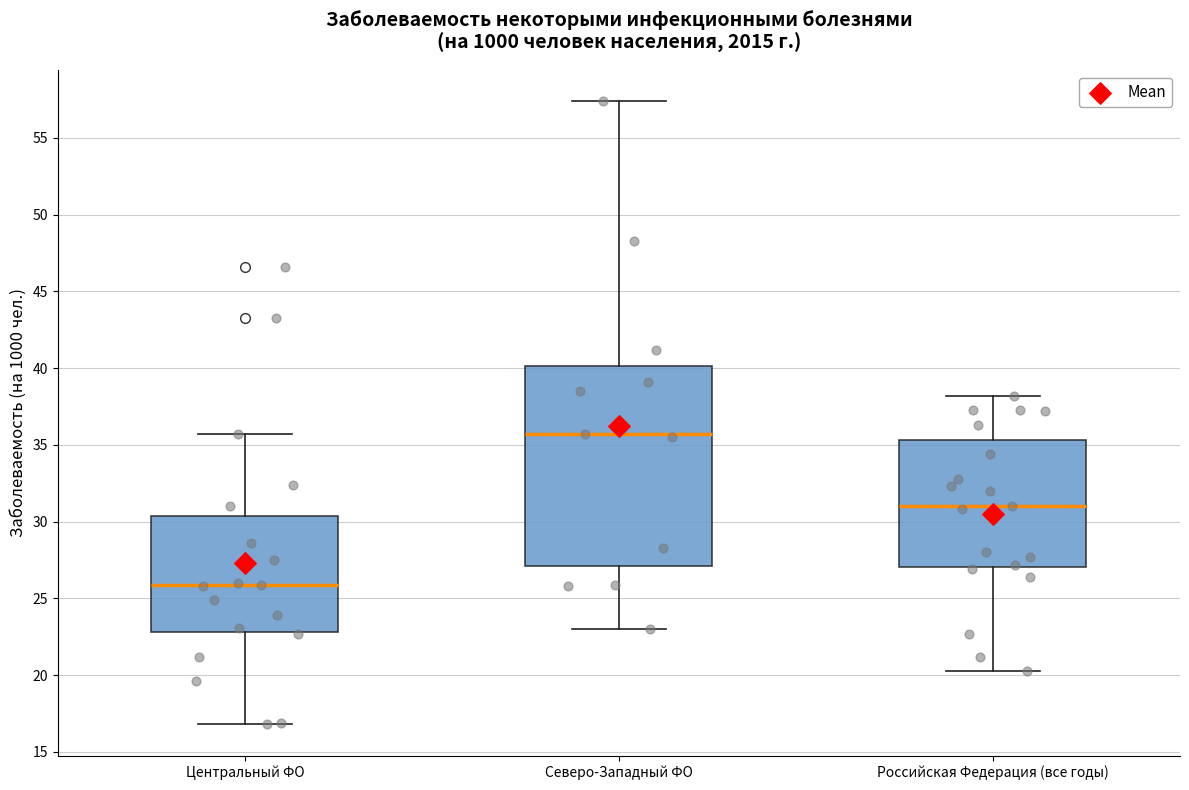

Reading left to right, transcribe this box plot: for each box, give where its median line is, the range the box spans, and where its two whiskers end, as read against the y-axis. The values are not printed on the chart, so give them approximately, as read against the axis.

Центральный ФО: median 26.0, box 23.0 to 30.5, whiskers 17.0 to 35.5
Северо-Западный ФО: median 35.5, box 27.0 to 40.0, whiskers 23.0 to 57.5
Российская Федерация (все годы): median 31.0, box 27.0 to 35.5, whiskers 20.5 to 38.0